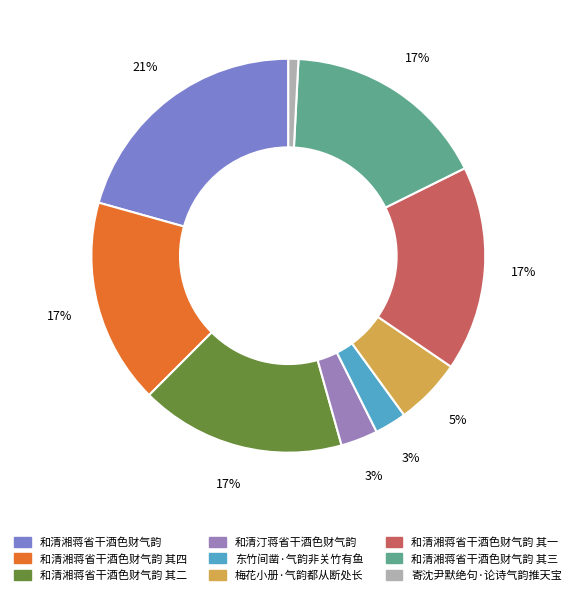

How many slices are in this pie chart?

9